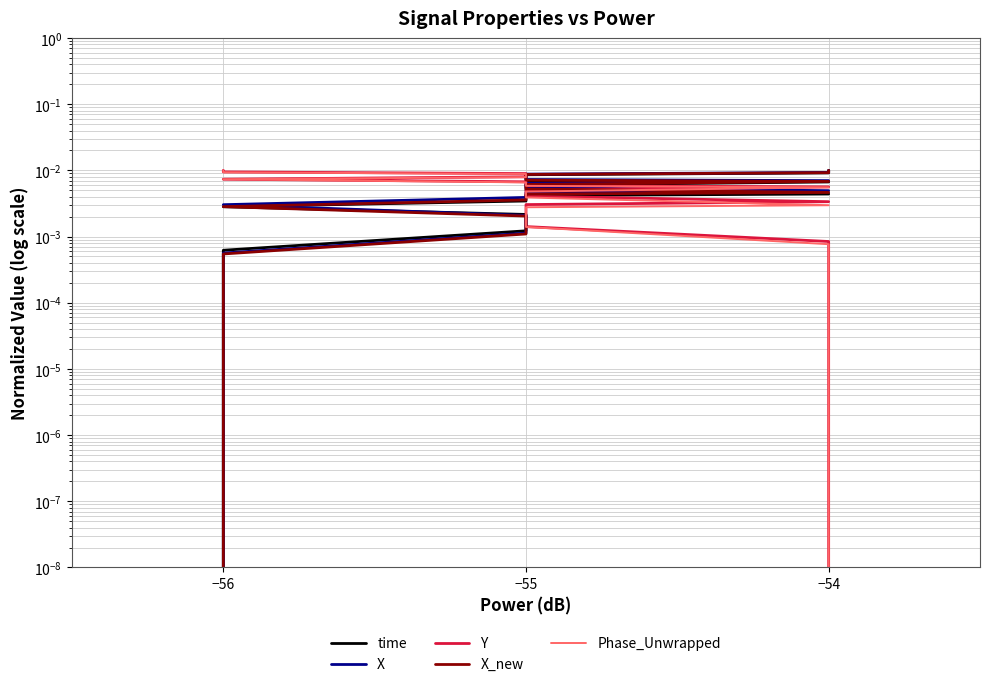

True or false: X_new and X cross at least once.

False